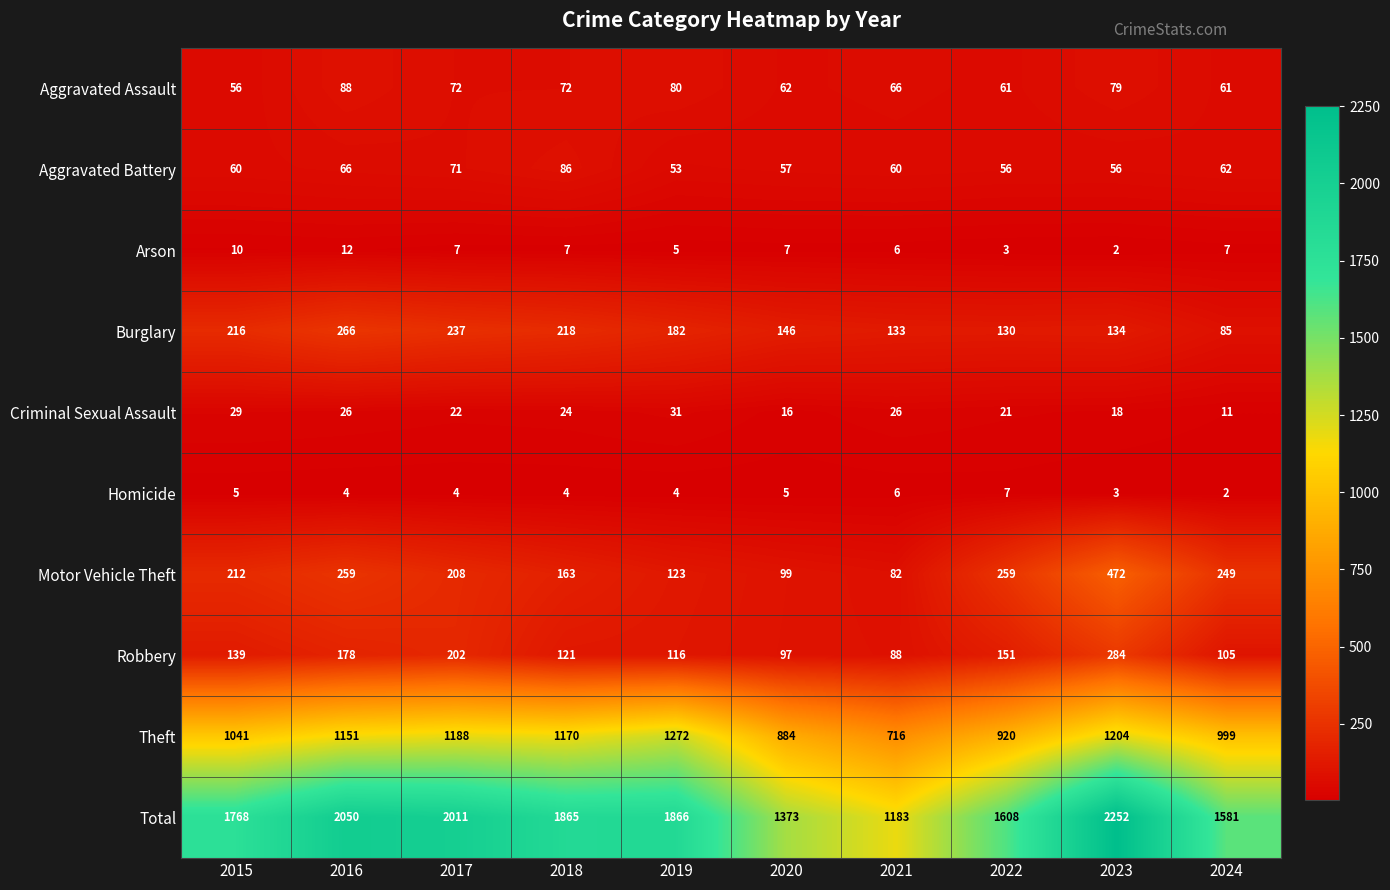

Where is Total nearest to the value 1717?

2015